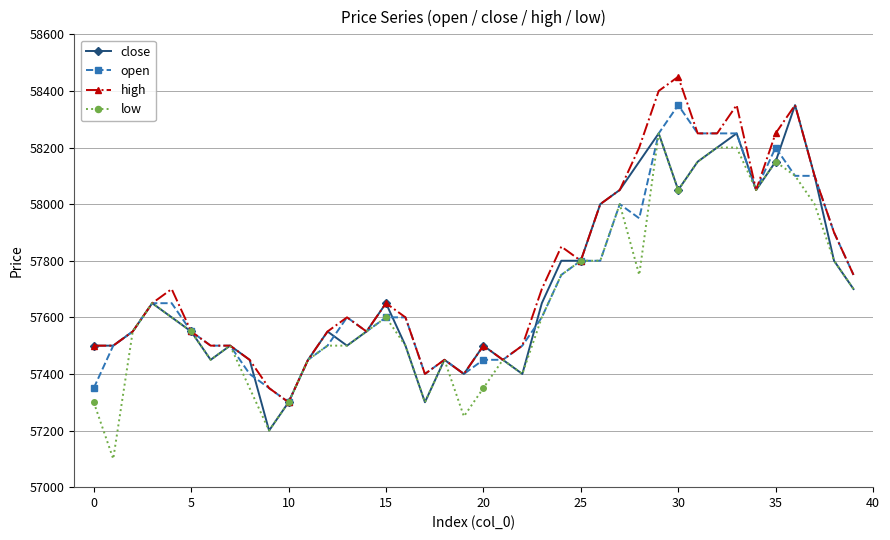

What is the maximum value for open?

58350